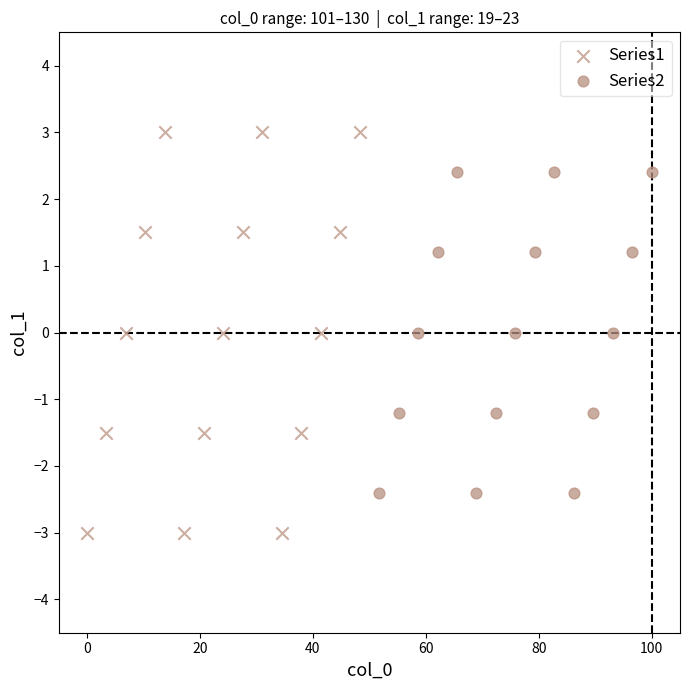

Which series reaches the minimum Y coordinate?

Series1